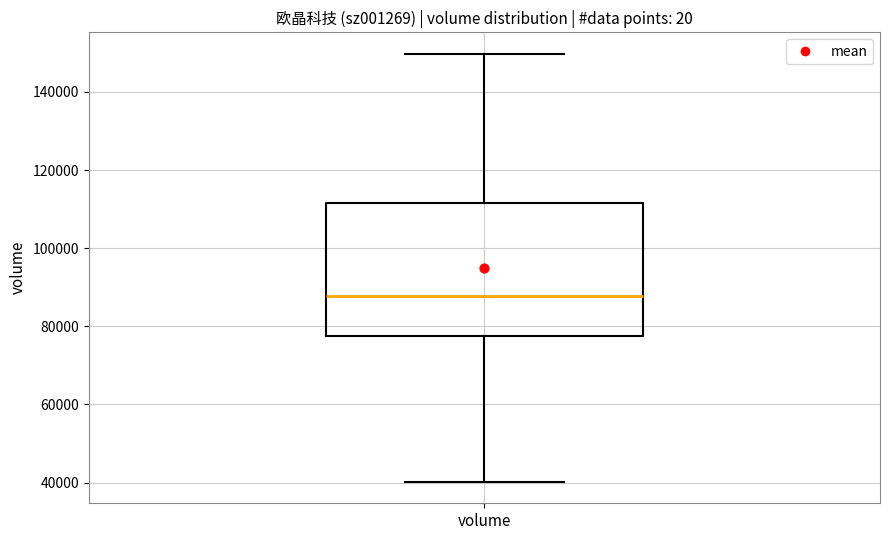

Transcribe this box plot: give where the median line is, the range the box spans, and where the two whiskers end, as read against the y-axis. The values are not printed on the chart, so give them approximately, as read against the axis.

median 88000, box 78000 to 112000, whiskers 40000 to 150000